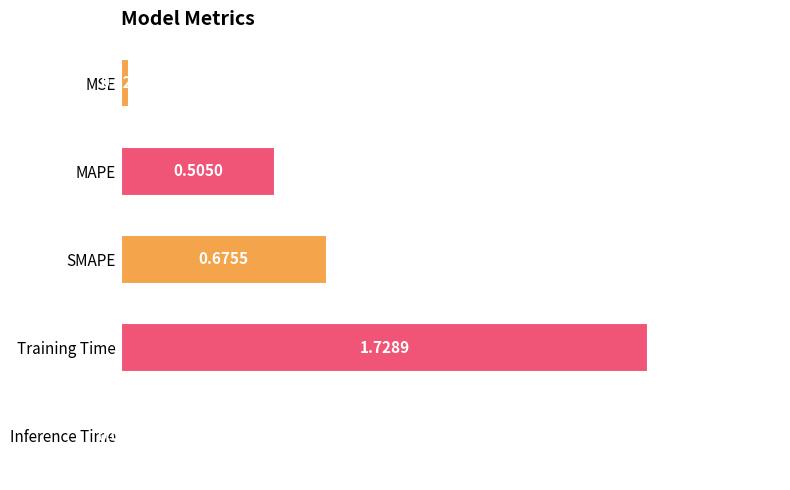

Where is the data nearest to the value 0?

Inference Time